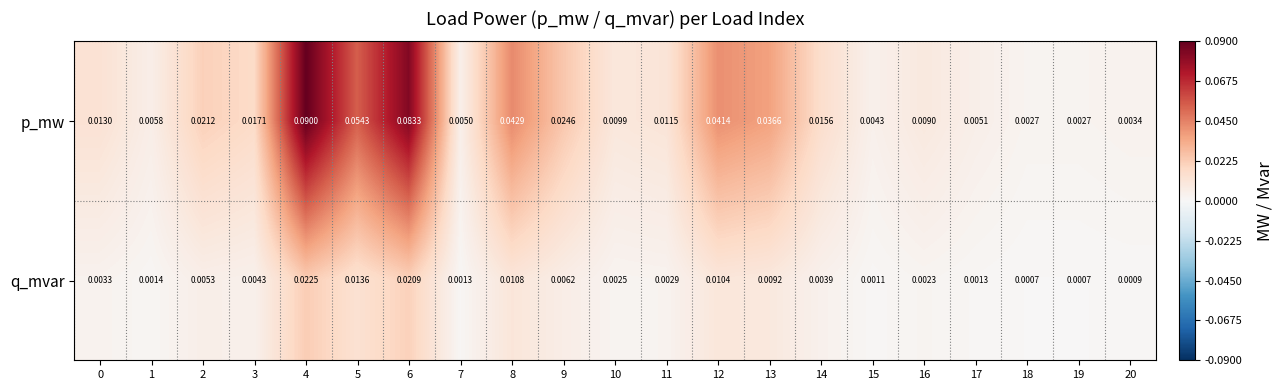

At how many categories does at least one series exceed 0?

21